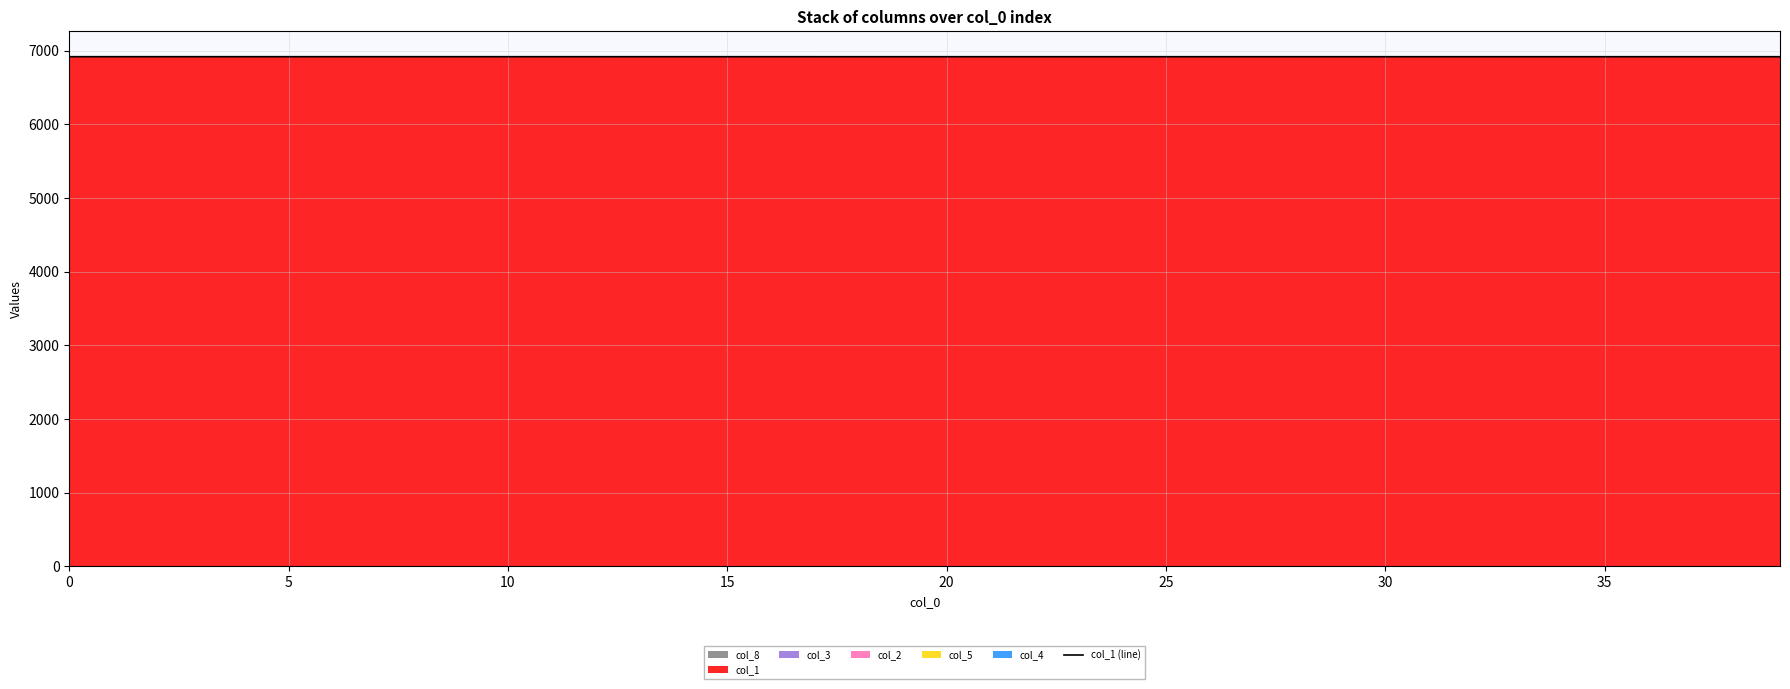

What is the lowest value of the col_1 (line) series?

6918.7